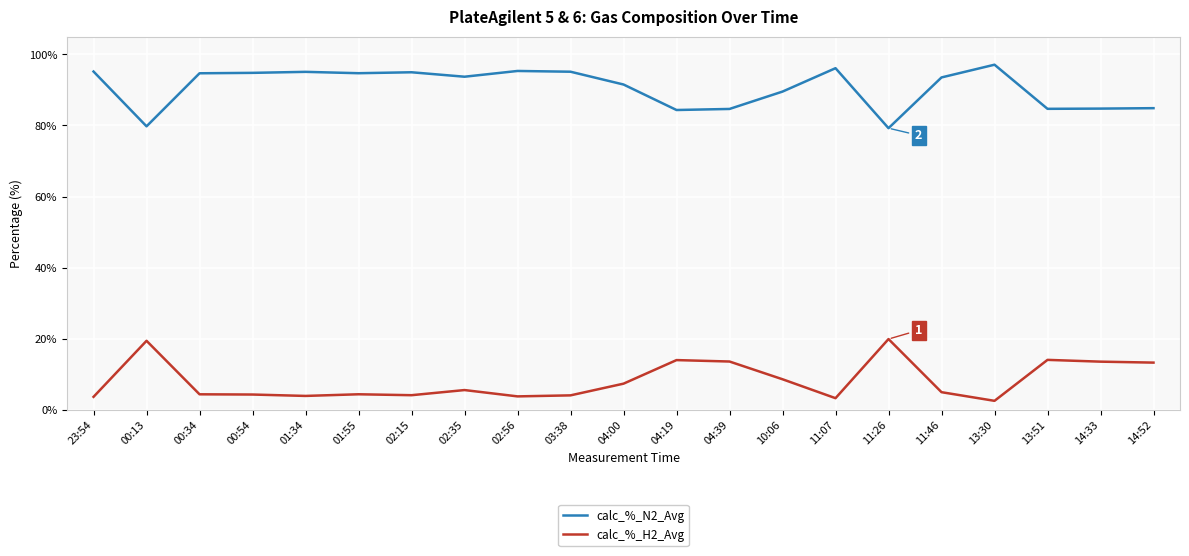

What is the difference between the highest and lowest values at 01:55?

90.3